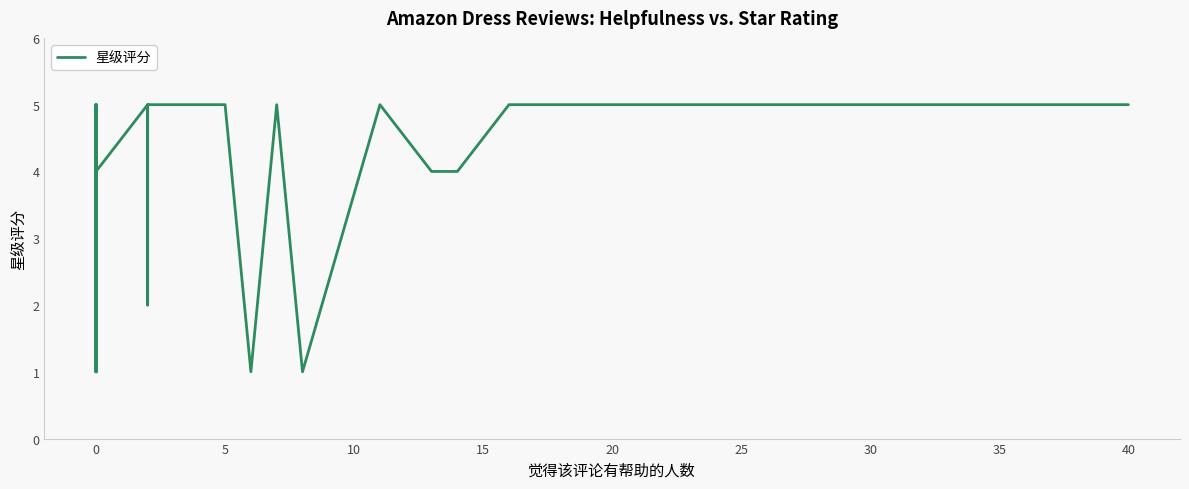

What is the smallest value displayed?

1